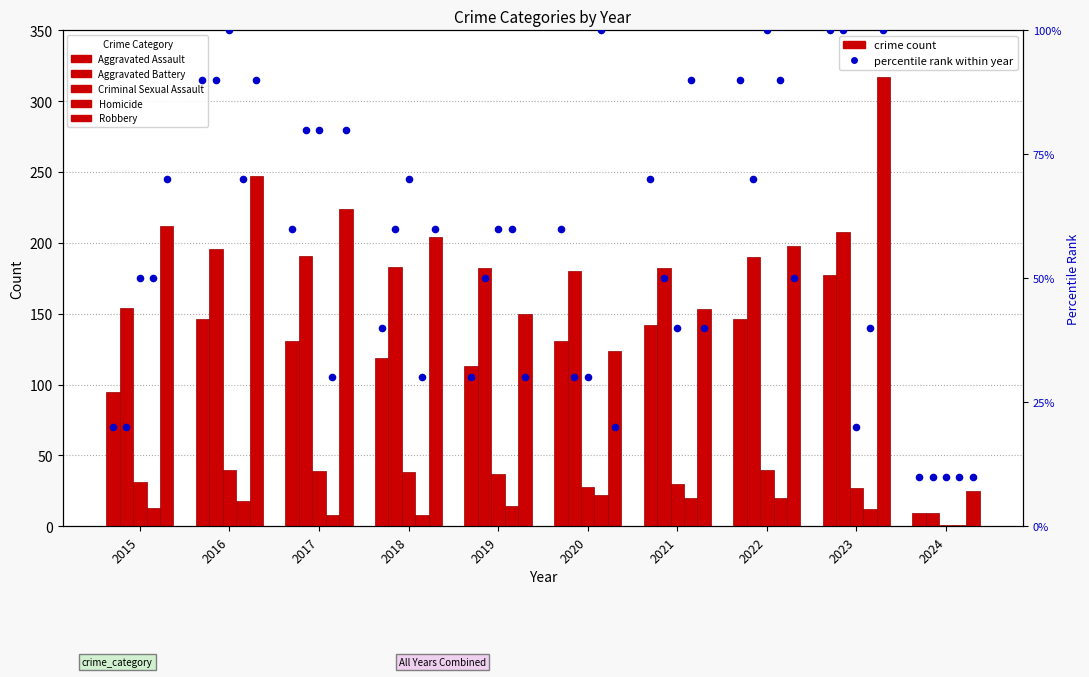

Which series has the largest Y range (max minus min)?

Robbery